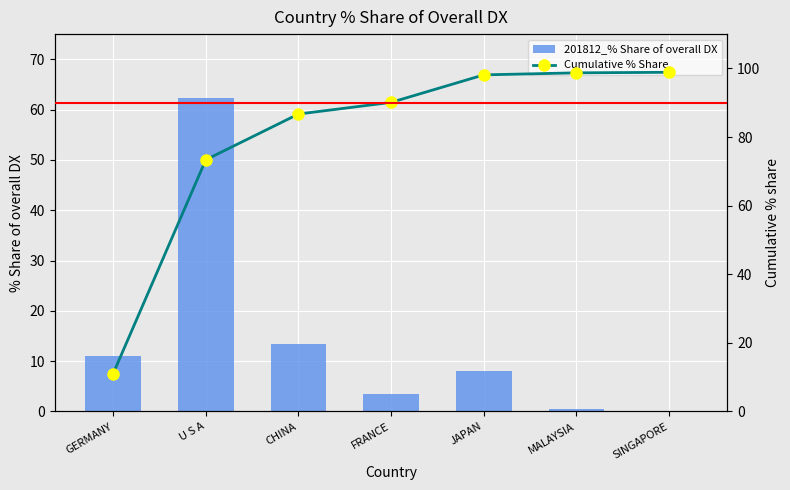

What is the difference between the highest and lowest values at SINGAPORE?

98.7